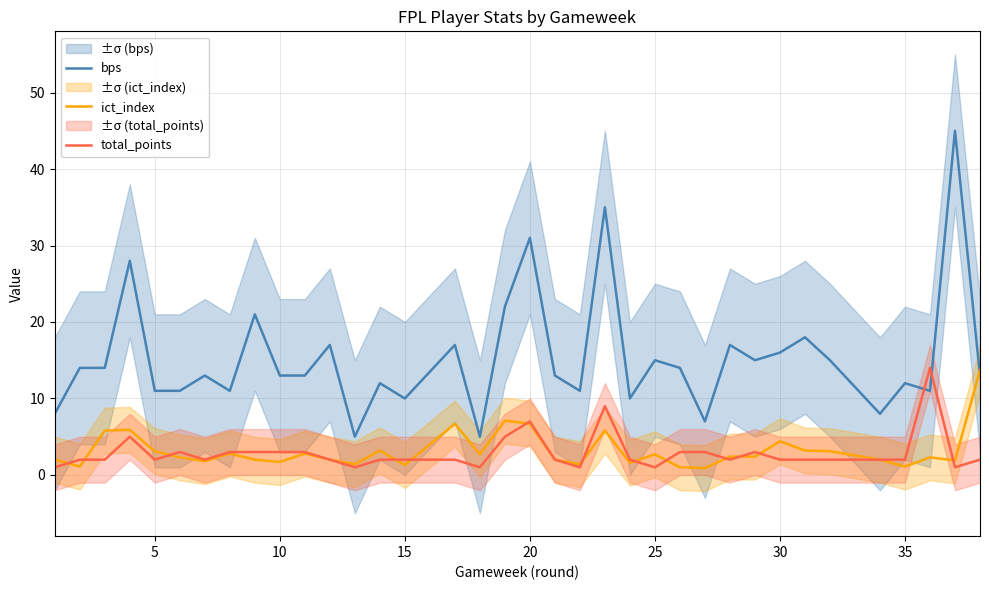

How many intersections are there between bps and total_points?

2